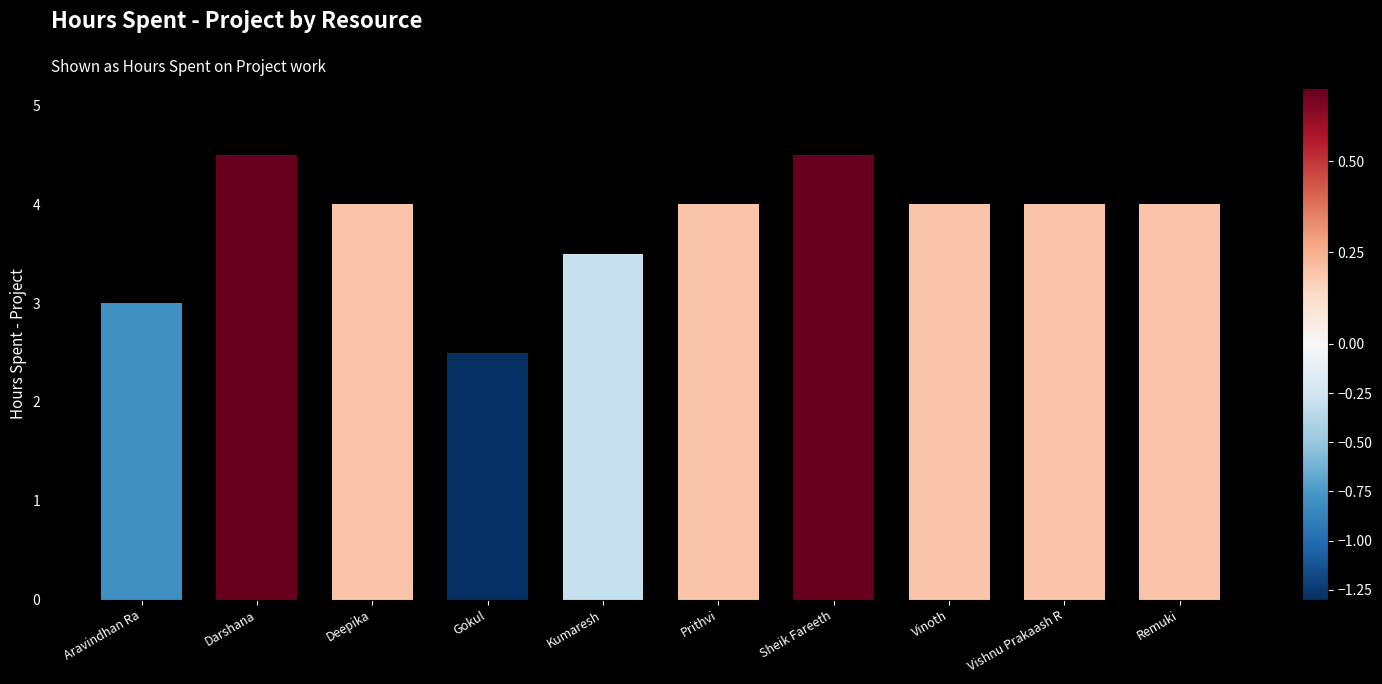

What is the greatest value displayed?

4.5